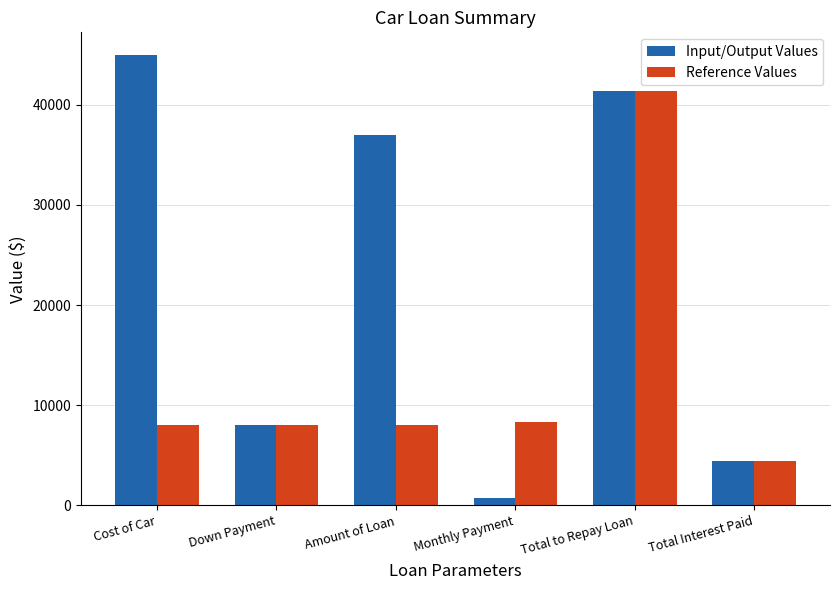

Which category has the lowest value in the Input/Output Values series?

Monthly Payment